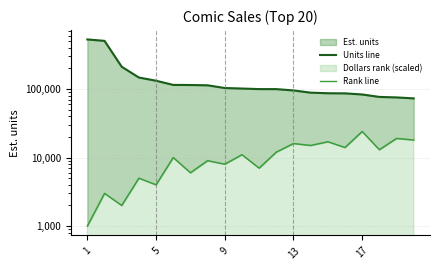

True or false: Units line and Rank line intersect in this chart.

False